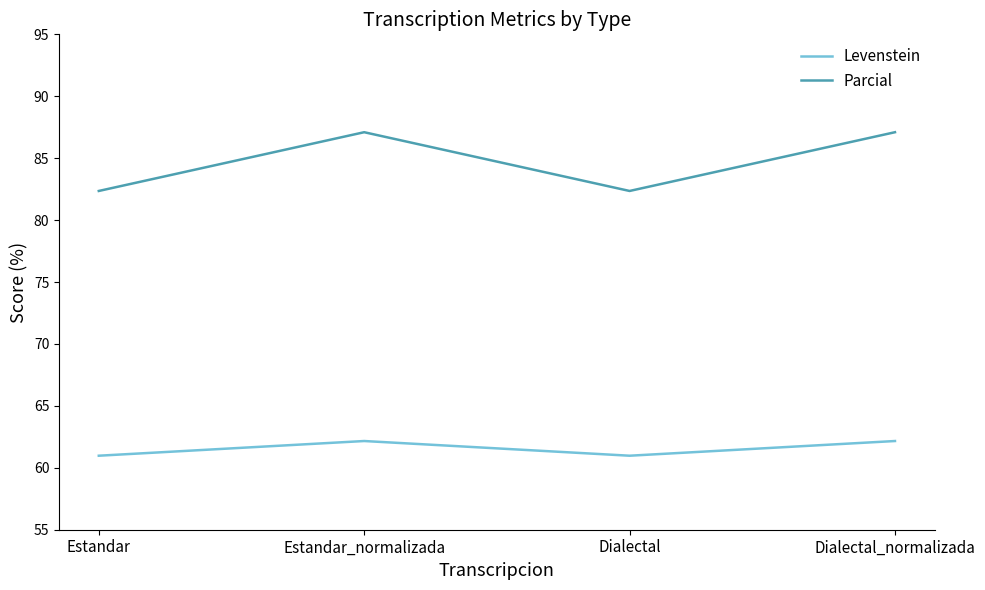

At Dialectal, list the series in order from smallest to largest.

Levenstein, Parcial